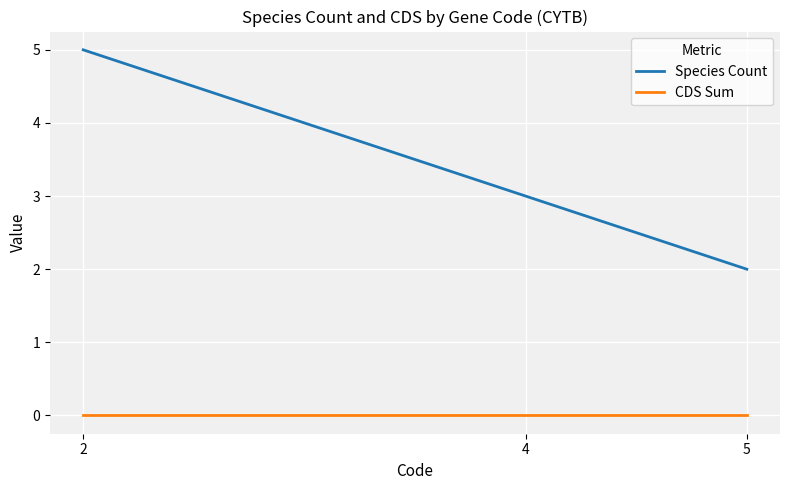

What is the total value across all series at 4?

3